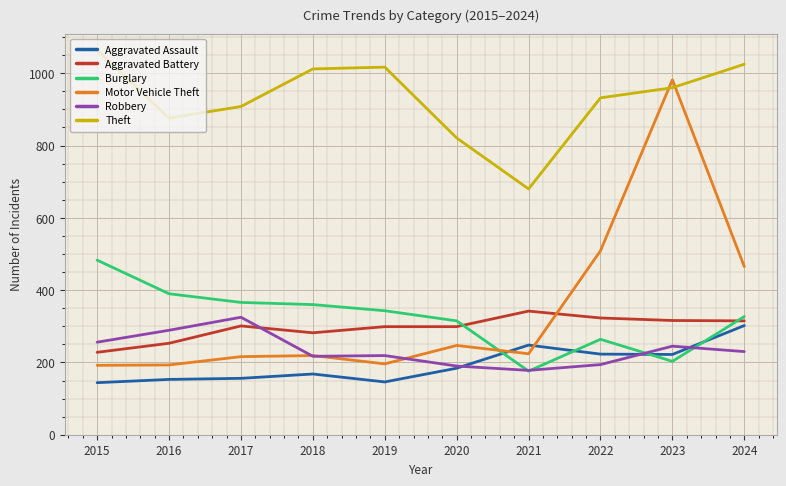

What is the difference between the Burglary values at 2021 and 2018?

184